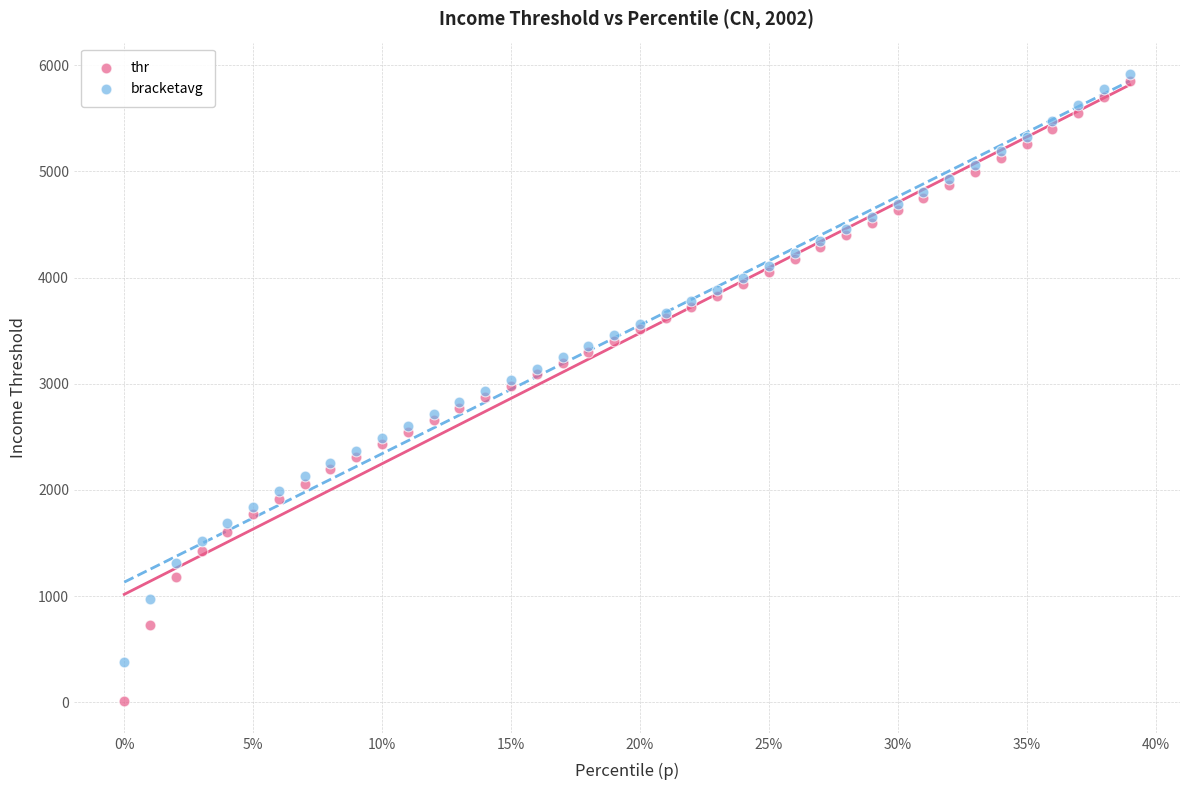

Which series contains the lowest Y value?

thr